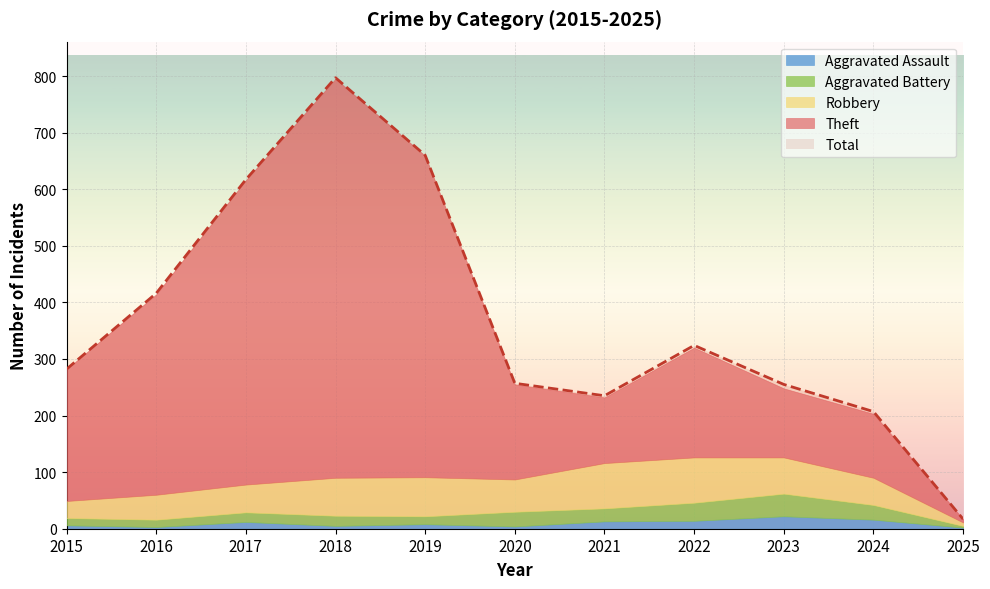

Which series has the widest spread of values?

Total